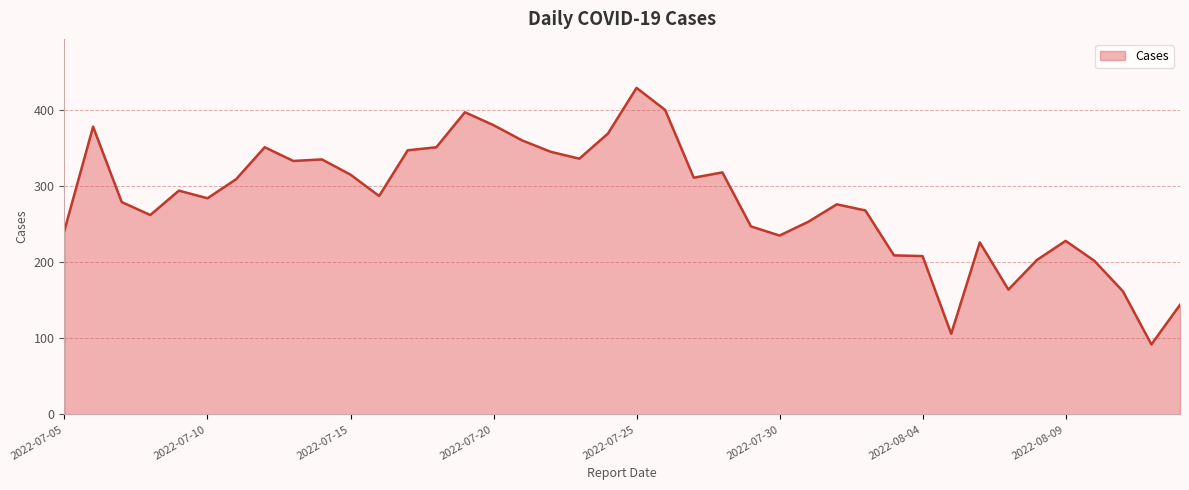

What is the minimum value shown in the chart?

92